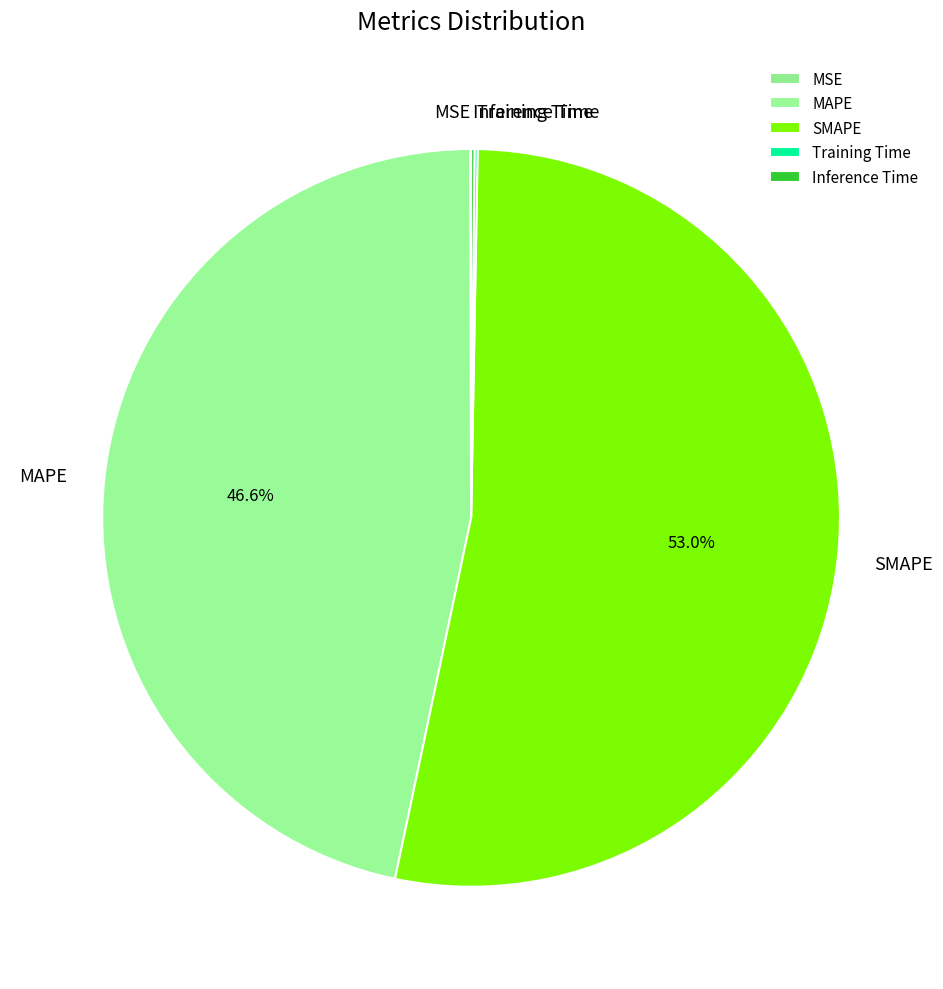

Approximately how many times larger is the value at SMAPE compared to MAPE?

1.1